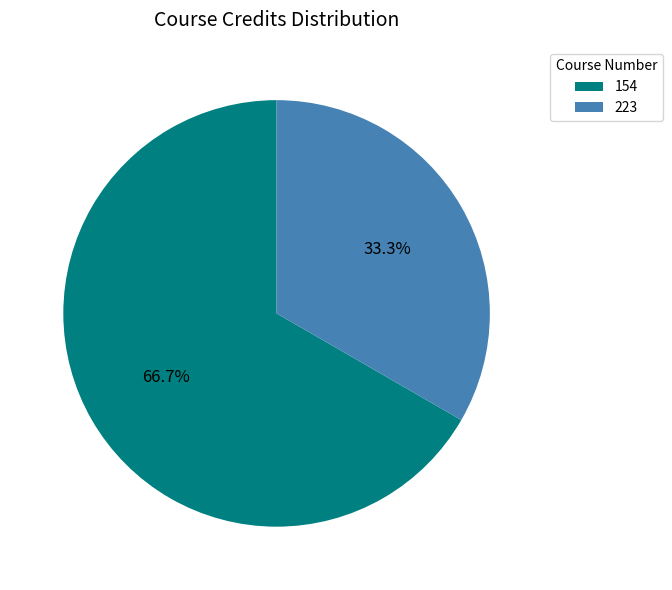

Rank the categories by value from lowest to highest.

223, 154